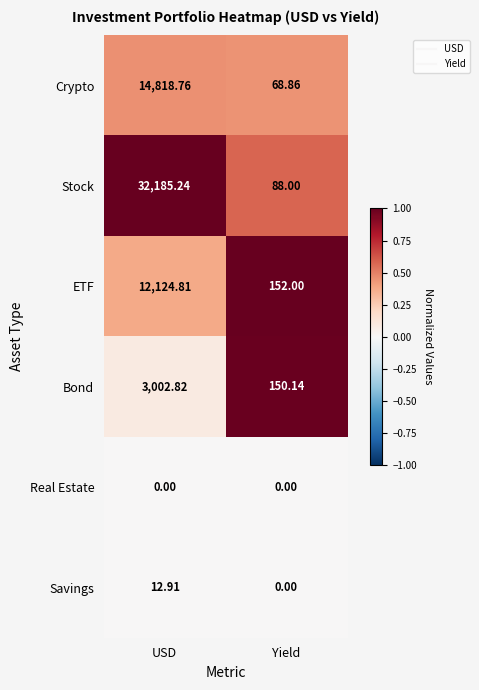

How many categories are shown in the chart?

2